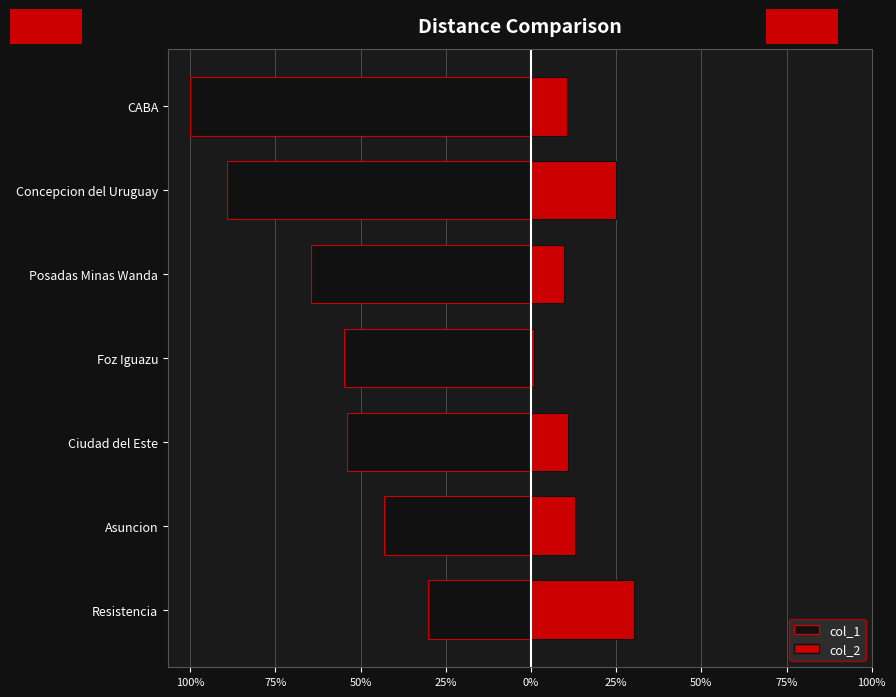

Is the value of col_1 at Foz Iguazu greater than the value of col_2 at Asuncion?

No